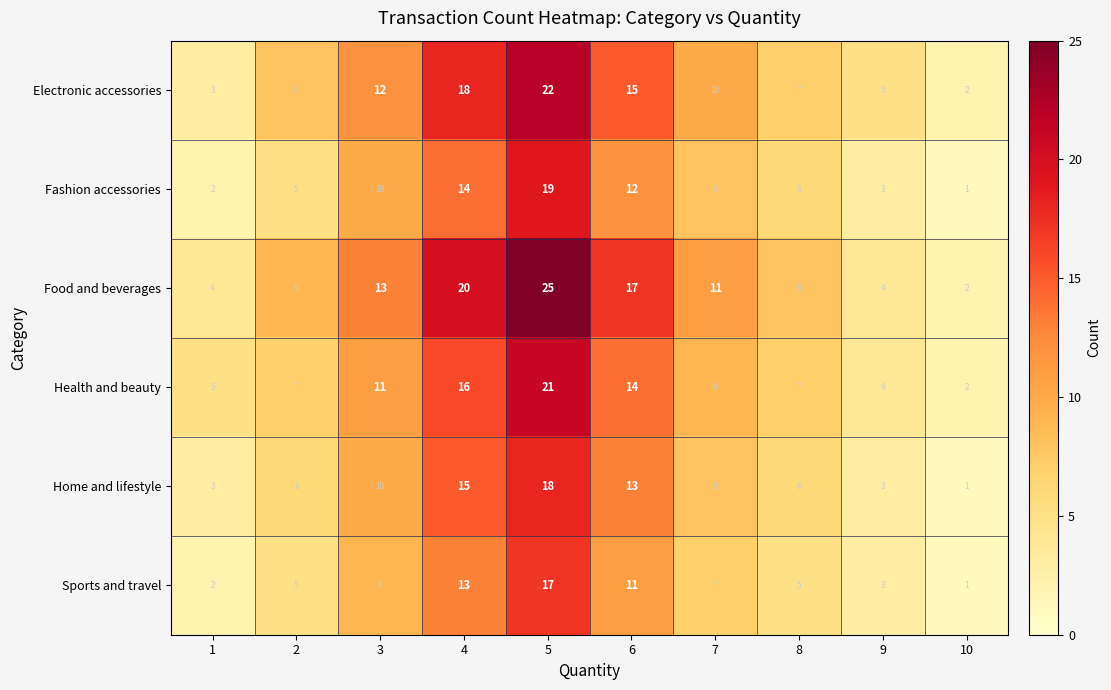

What value does the Electronic accessories series have at 7?

10